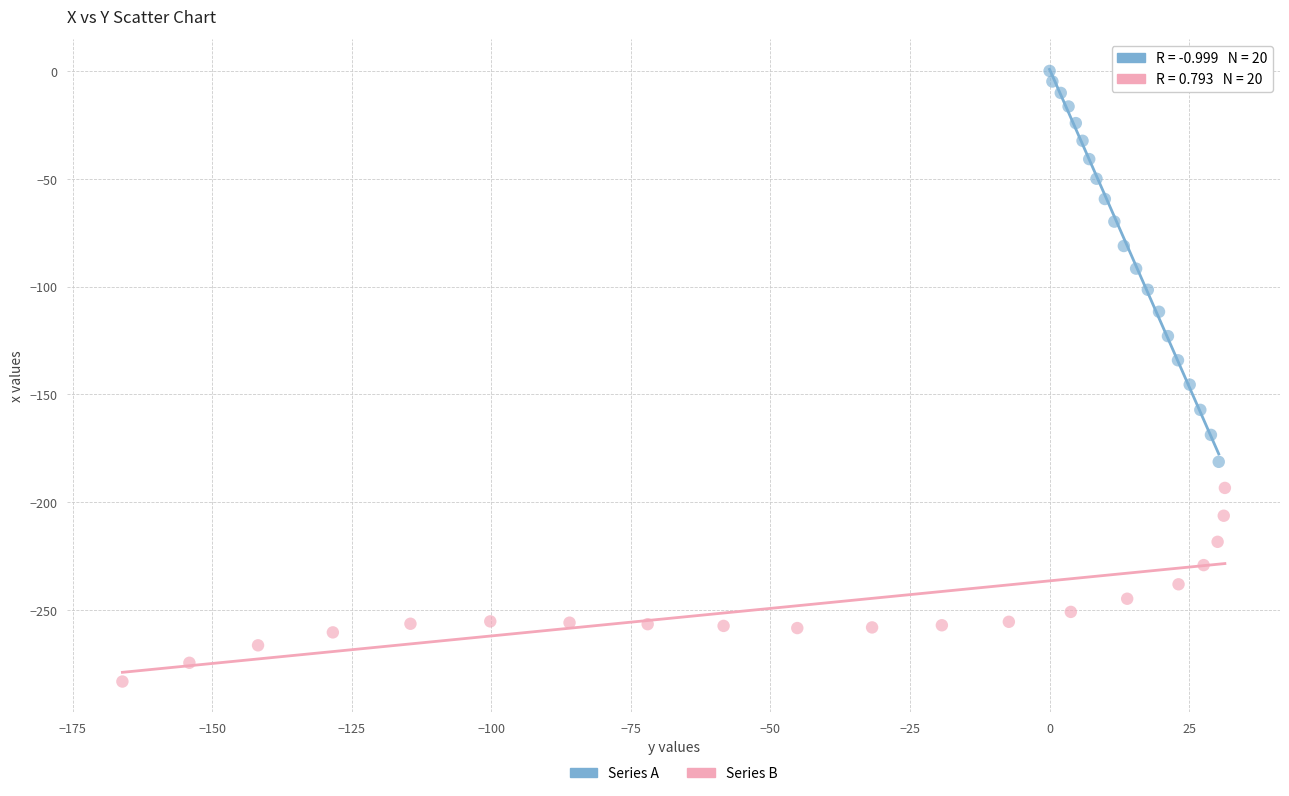

What are all the series names shown in the legend?

Series A, Series B